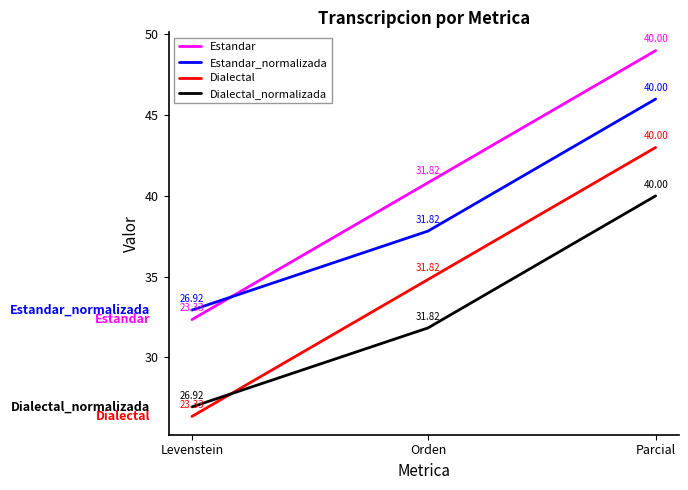

What position from the right is Orden?

2